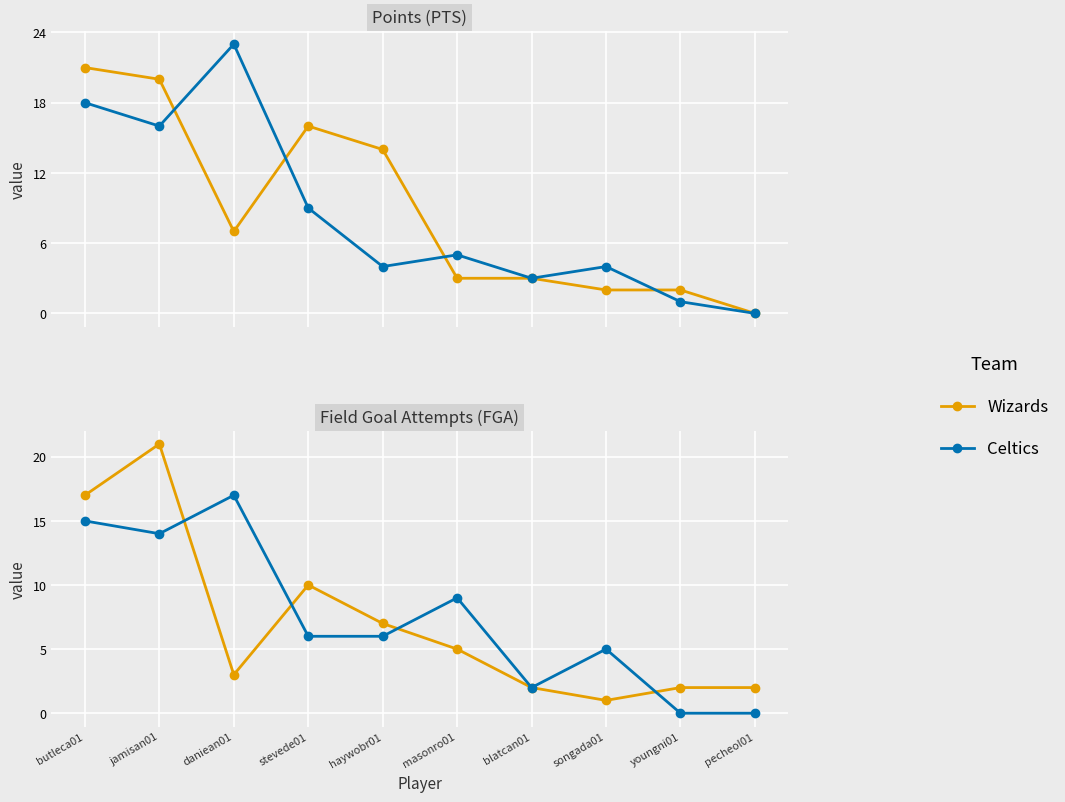

Which series has the largest total across all categories?

Celtics